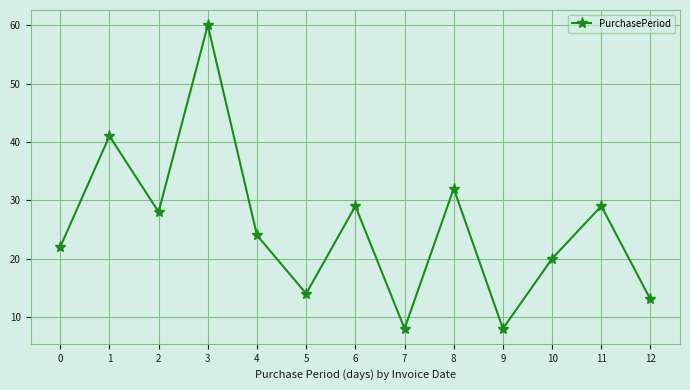

True or false: there are more than 1 points higher than both neighbors.

True